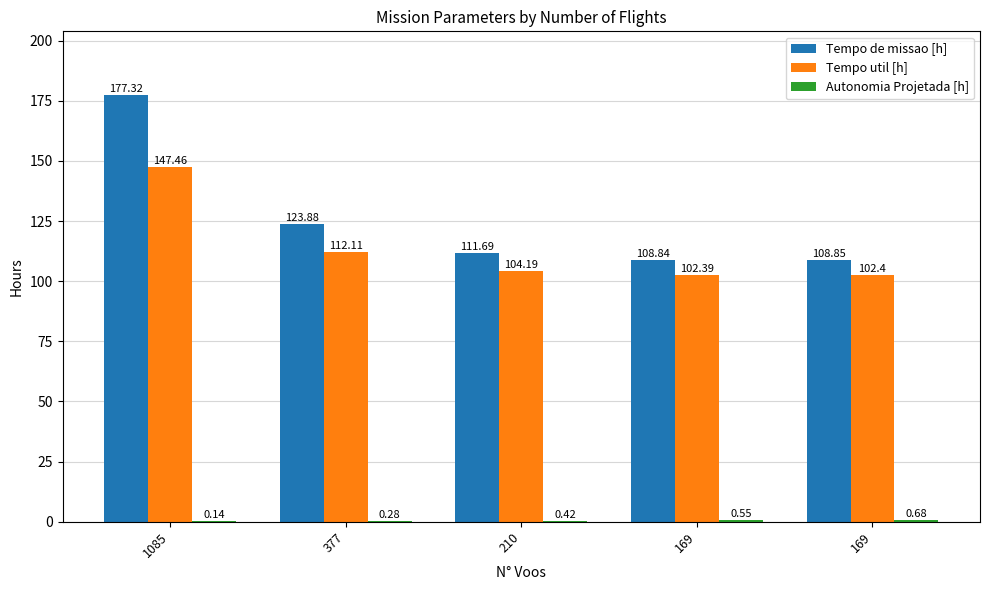

What is the value of the Tempo de missao [h] bar at the 4th from the left?

108.8